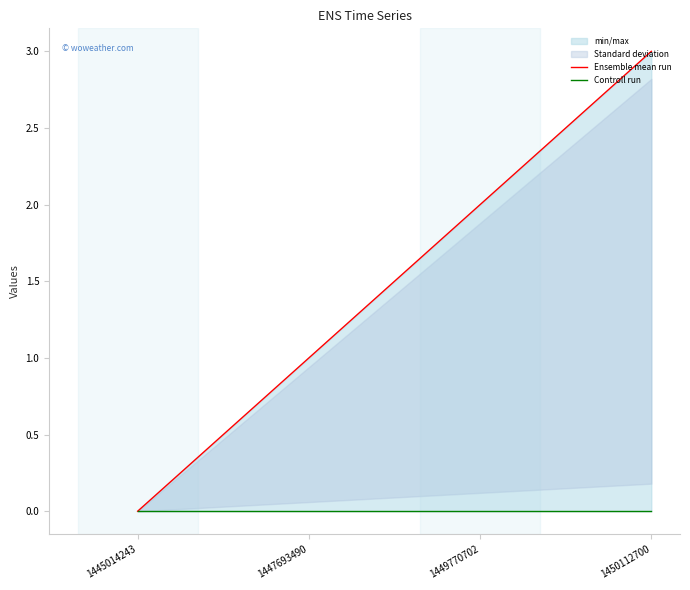

Does the chart have visible grid lines?

No